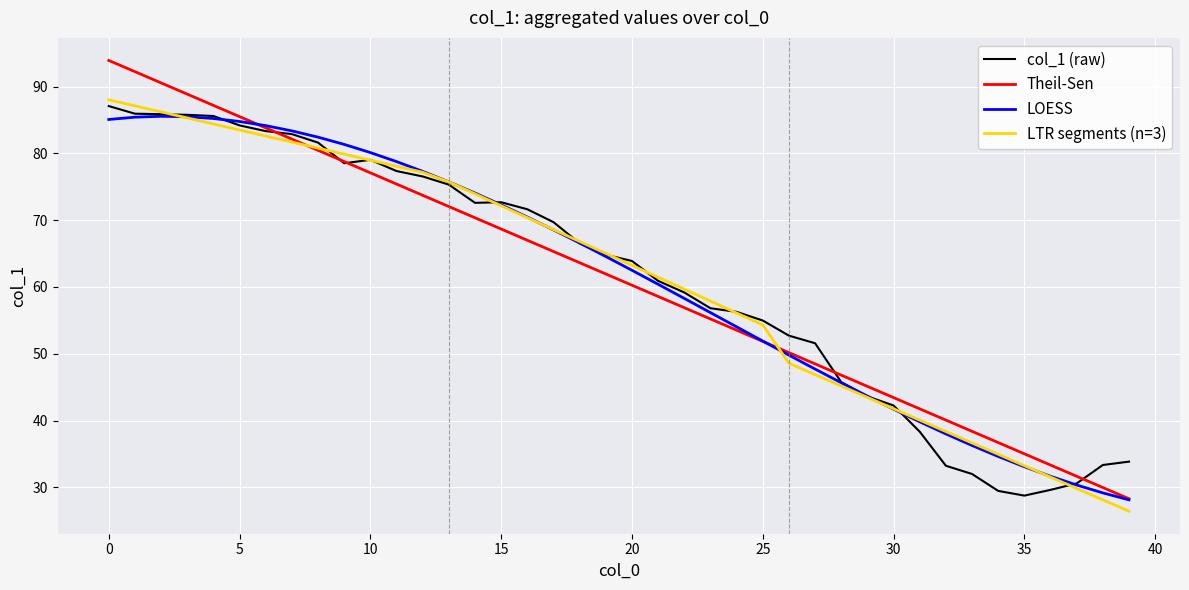

What is the maximum value shown in the chart?

93.9